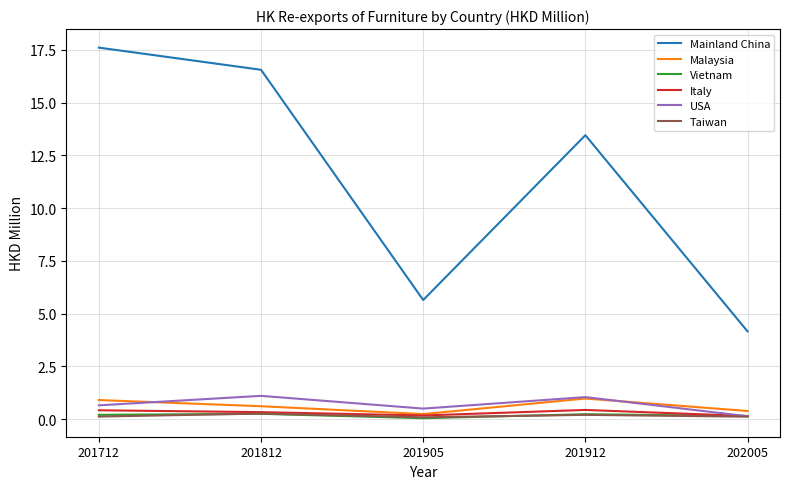

True or false: Vietnam and Mainland China intersect in this chart.

False